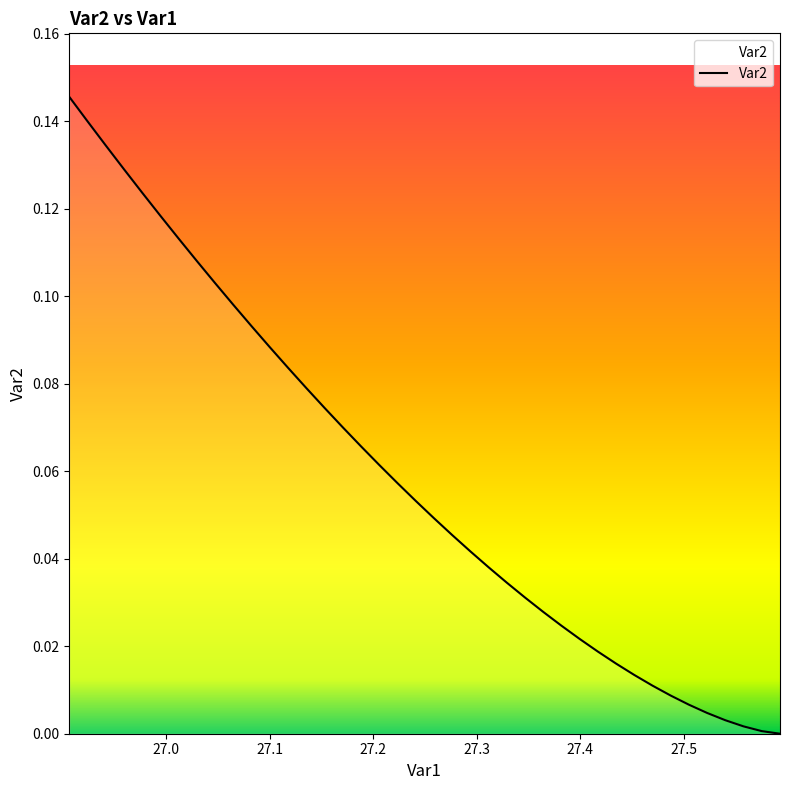

Does the chart display data point markers on the line(s)?

No